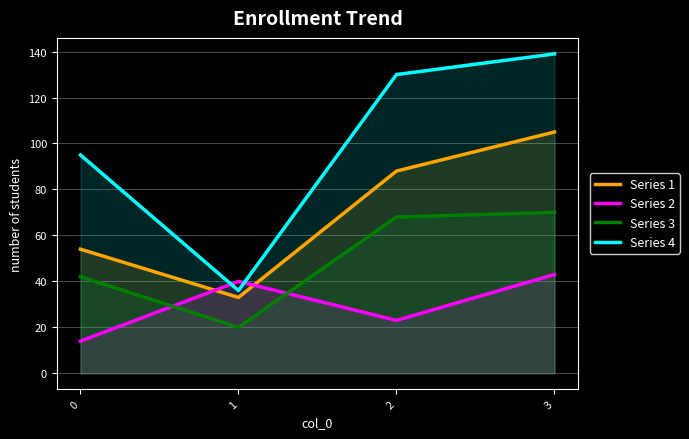

At which category does the chart reach its peak across all series?

3